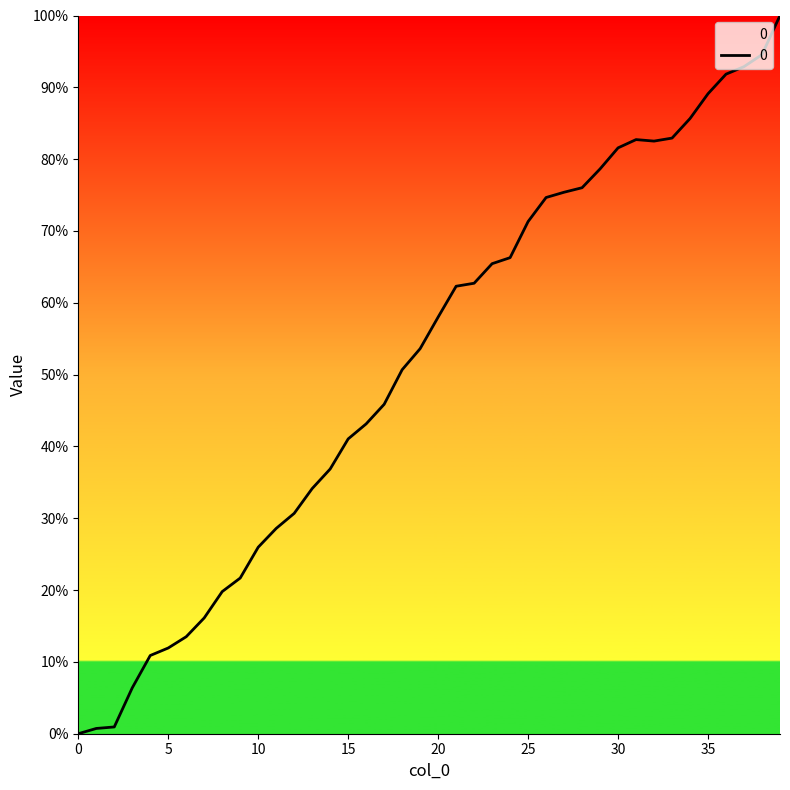

What is the difference between the maximum and minimum values?

100.0